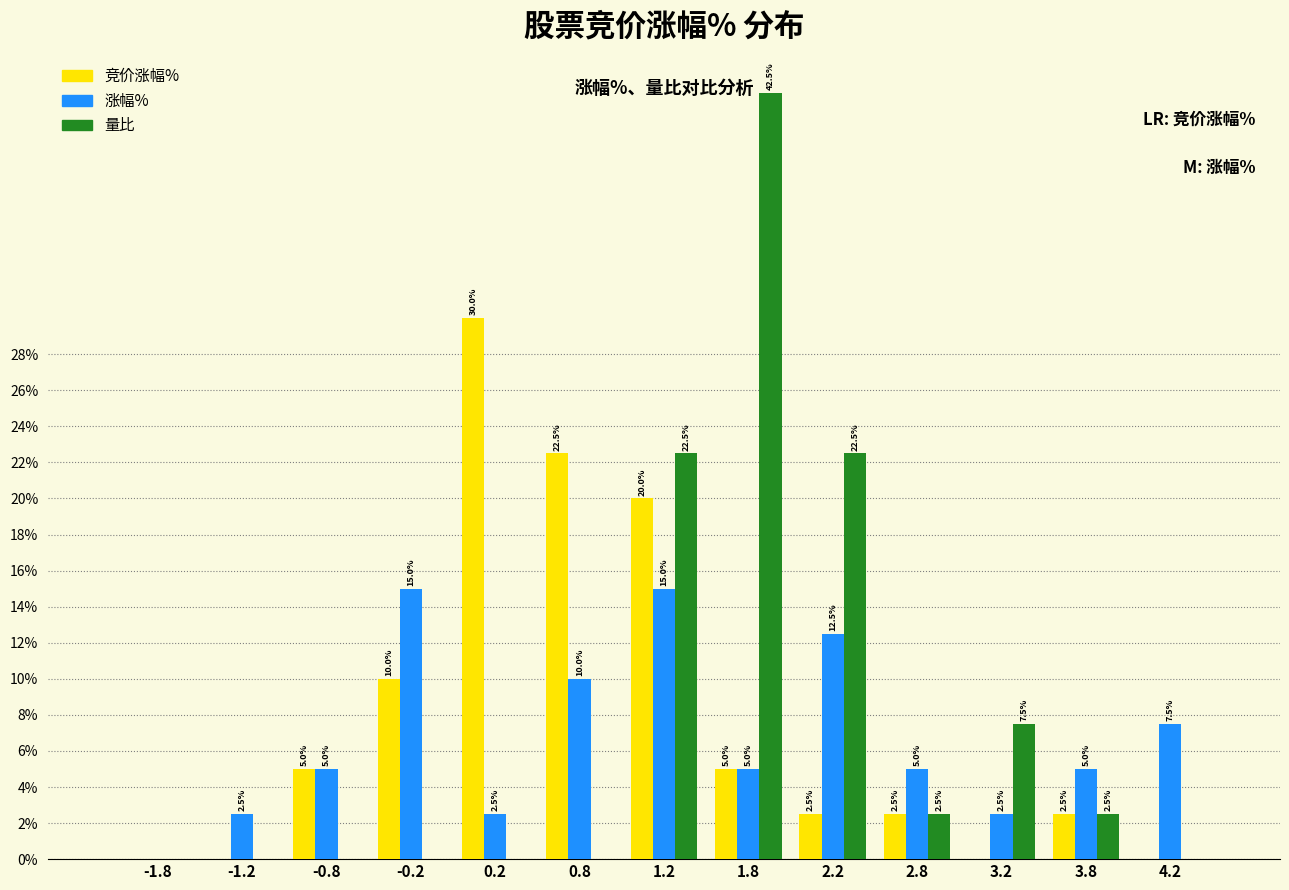

True or false: 竞价涨幅% has a value of 17.9 at 4.2.

False